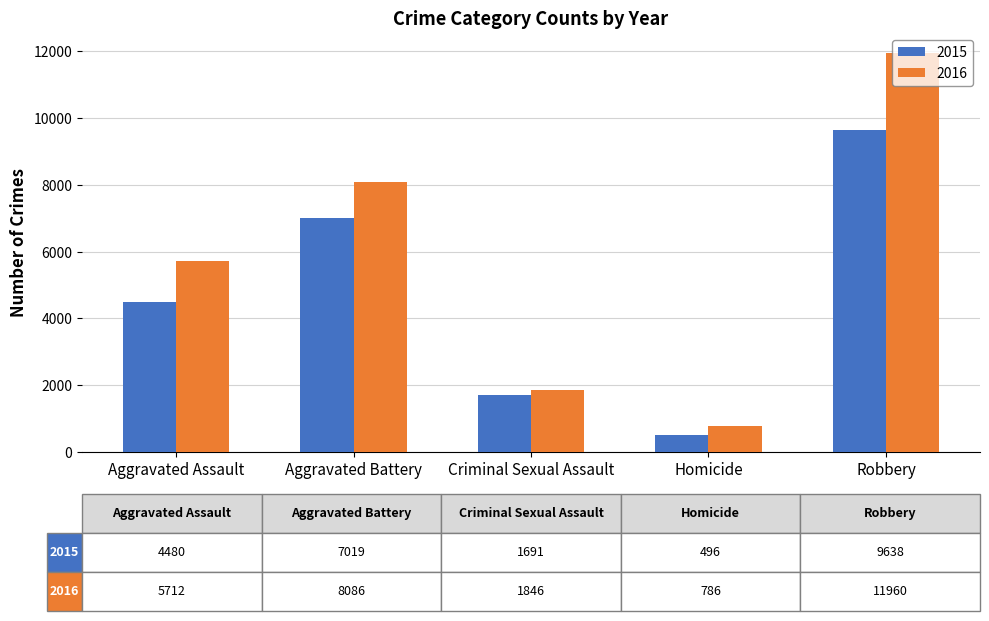

Which series has the largest total across all categories?

2016